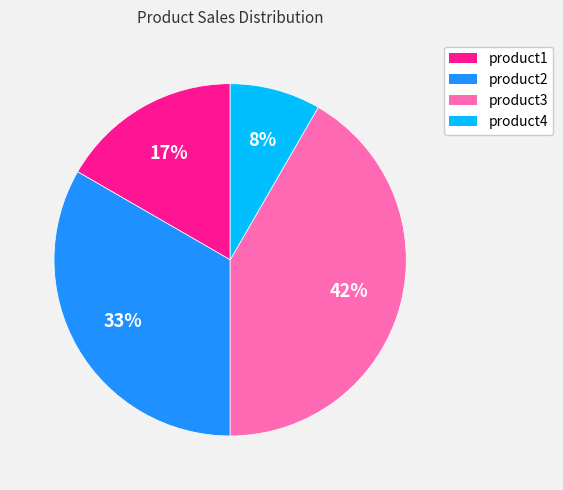

Combined, do product4 and product1 account for over 50%?

No